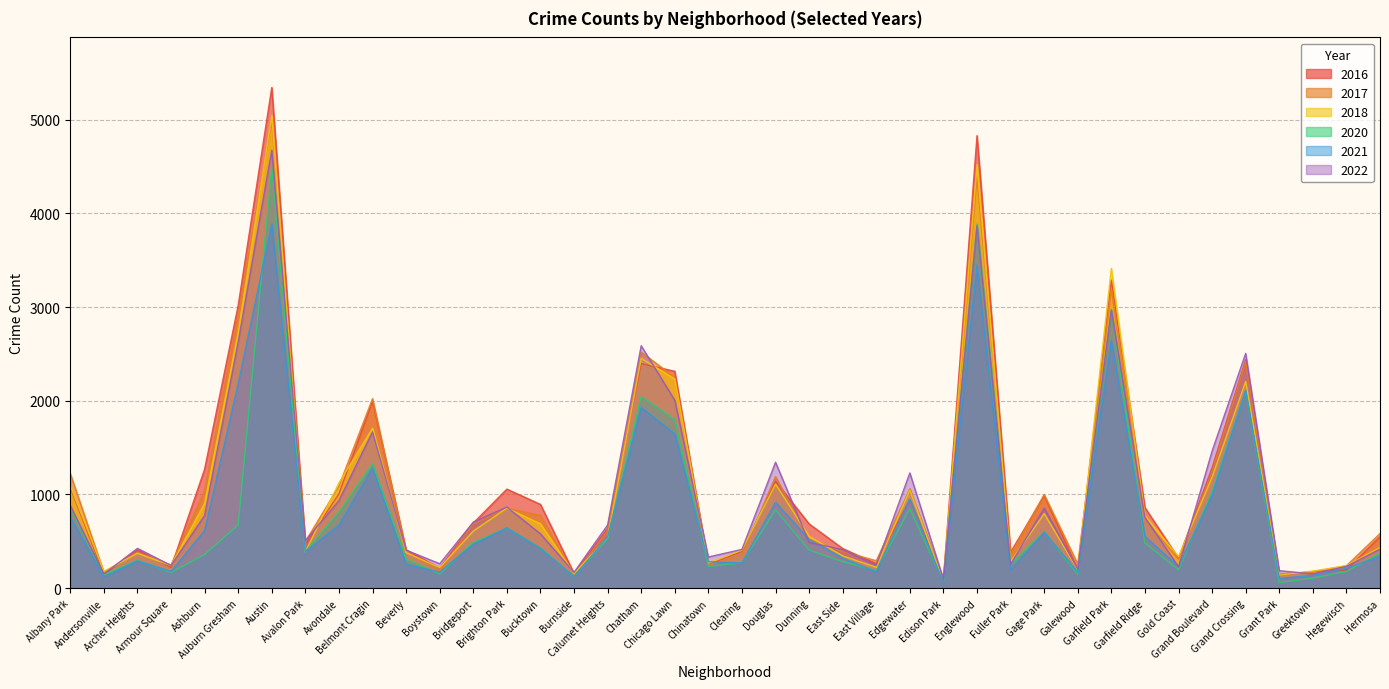

Reading left to right, what are all the values shown in this chart?

2020: Albany Park=861	Andersonville=144	Archer Heights=297	Armour Square=168	Ashburn=360	Auburn Gresham=674	Austin=4493	Avalon Park=393	Avondale=814	Belmont Cragin=1329	Beverly=311	Boystown=152	Bridgeport=488	Brighton Park=641	Bucktown=428	Burnside=124	Calumet Heights=527	Chatham=2045	Chicago Lawn=1800	Chinatown=232	Clearing=271	Douglas=836	Dunning=408	East Side=283	East Village=188	Edgewater=846	Edison Park=71	Englewood=3884	Fuller Park=257	Gage Park=600	Galewood=148	Garfield Park=2968	Garfield Ridge=481	Gold Coast=196	Grand Boulevard=1029	Grand Crossing=2103	Grant Park=60	Greektown=107	Hegewisch=178	Hermosa=376
2018: Albany Park=1091	Andersonville=180	Archer Heights=372	Armour Square=242	Ashburn=906	Auburn Gresham=2728	Austin=5042	Avalon Park=388	Avondale=1124	Belmont Cragin=1707	Beverly=380	Boystown=219	Bridgeport=609	Brighton Park=854	Bucktown=687	Burnside=156	Calumet Heights=538	Chatham=2452	Chicago Lawn=2233	Chinatown=267	Clearing=406	Douglas=1111	Dunning=554	East Side=345	East Village=223	Edgewater=1047	Edison Park=71	Englewood=4519	Fuller Park=284	Gage Park=795	Galewood=196	Garfield Park=3412	Garfield Ridge=774	Gold Coast=336	Grand Boulevard=1185	Grand Crossing=2205	Grant Park=140	Greektown=183	Hegewisch=240	Hermosa=434
2022: Albany Park=882	Andersonville=152	Archer Heights=425	Armour Square=243	Ashburn=776	Auburn Gresham=2627	Austin=4674	Avalon Park=508	Avondale=935	Belmont Cragin=1668	Beverly=406	Boystown=261	Bridgeport=705	Brighton Park=866	Bucktown=580	Burnside=169	Calumet Heights=674	Chatham=2587	Chicago Lawn=2005	Chinatown=333	Clearing=414	Douglas=1344	Dunning=489	East Side=411	East Village=246	Edgewater=1230	Edison Park=97	Englewood=3866	Fuller Park=256	Gage Park=854	Galewood=204	Garfield Park=2969	Garfield Ridge=756	Gold Coast=228	Grand Boulevard=1463	Grand Crossing=2505	Grant Park=187	Greektown=153	Hegewisch=233	Hermosa=417
2016: Albany Park=1074	Andersonville=149	Archer Heights=410	Armour Square=222	Ashburn=1270	Auburn Gresham=3018	Austin=5342	Avalon Park=469	Avondale=1007	Belmont Cragin=1996	Beverly=410	Boystown=214	Bridgeport=695	Brighton Park=1057	Bucktown=894	Burnside=159	Calumet Heights=638	Chatham=2396	Chicago Lawn=2314	Chinatown=255	Clearing=394	Douglas=1142	Dunning=686	East Side=423	East Village=262	Edgewater=946	Edison Park=103	Englewood=4828	Fuller Park=385	Gage Park=988	Galewood=199	Garfield Park=3287	Garfield Ridge=860	Gold Coast=320	Grand Boulevard=1286	Grand Crossing=2438	Grant Park=141	Greektown=178	Hegewisch=196	Hermosa=547
2021: Albany Park=759	Andersonville=119	Archer Heights=292	Armour Square=179	Ashburn=616	Auburn Gresham=2183	Austin=3887	Avalon Park=391	Avondale=672	Belmont Cragin=1284	Beverly=256	Boystown=171	Bridgeport=469	Brighton Park=644	Bucktown=424	Burnside=124	Calumet Heights=548	Chatham=1929	Chicago Lawn=1645	Chinatown=283	Clearing=268	Douglas=917	Dunning=520	East Side=321	East Village=174	Edgewater=950	Edison Park=60	Englewood=3448	Fuller Park=197	Gage Park=598	Galewood=169	Garfield Park=2641	Garfield Ridge=552	Gold Coast=230	Grand Boulevard=995	Grand Crossing=2111	Grant Park=104	Greektown=137	Hegewisch=214	Hermosa=340
2017: Albany Park=1222	Andersonville=169	Archer Heights=383	Armour Square=248	Ashburn=1040	Auburn Gresham=2913	Austin=4986	Avalon Park=498	Avondale=1090	Belmont Cragin=2022	Beverly=394	Boystown=184	Bridgeport=686	Brighton Park=852	Bucktown=777	Burnside=143	Calumet Heights=612	Chatham=2519	Chicago Lawn=2249	Chinatown=248	Clearing=353	Douglas=1191	Dunning=522	East Side=391	East Village=293	Edgewater=1062	Edison Park=86	Englewood=4388	Fuller Park=357	Gage Park=999	Galewood=257	Garfield Park=3182	Garfield Ridge=729	Gold Coast=308	Grand Boulevard=1246	Grand Crossing=2416	Grant Park=152	Greektown=173	Hegewisch=240	Hermosa=583